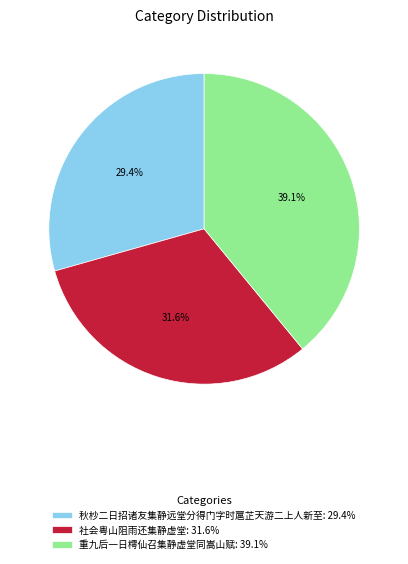

Which slice is the largest?

重九后一日樗仙召集静虚堂同嵩山赋